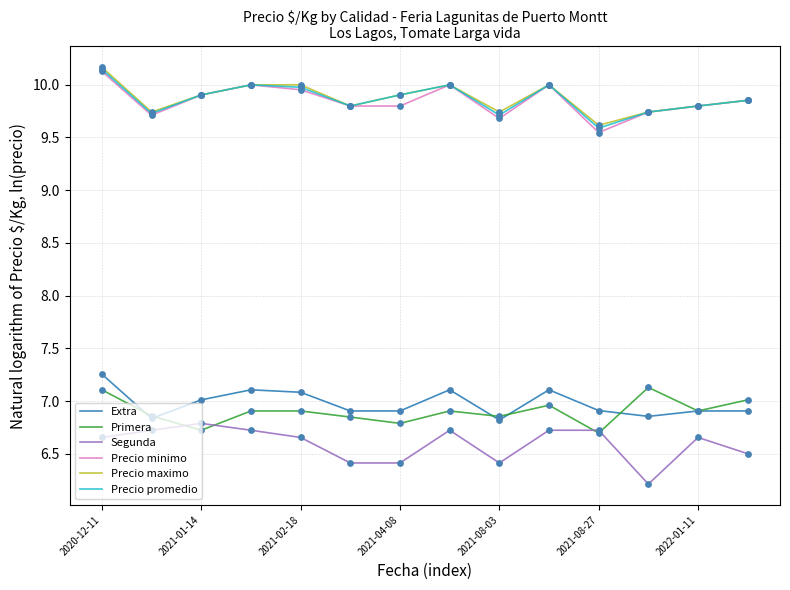

True or false: Precio minimo and Primera intersect in this chart.

False